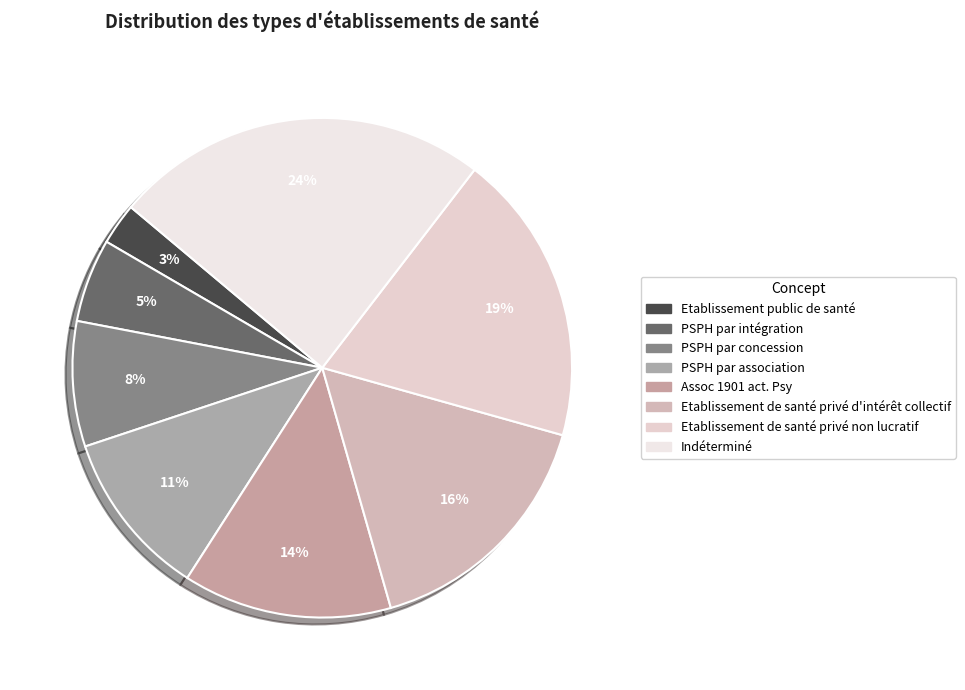

Does PSPH par intégration represent more than half of the total?

No